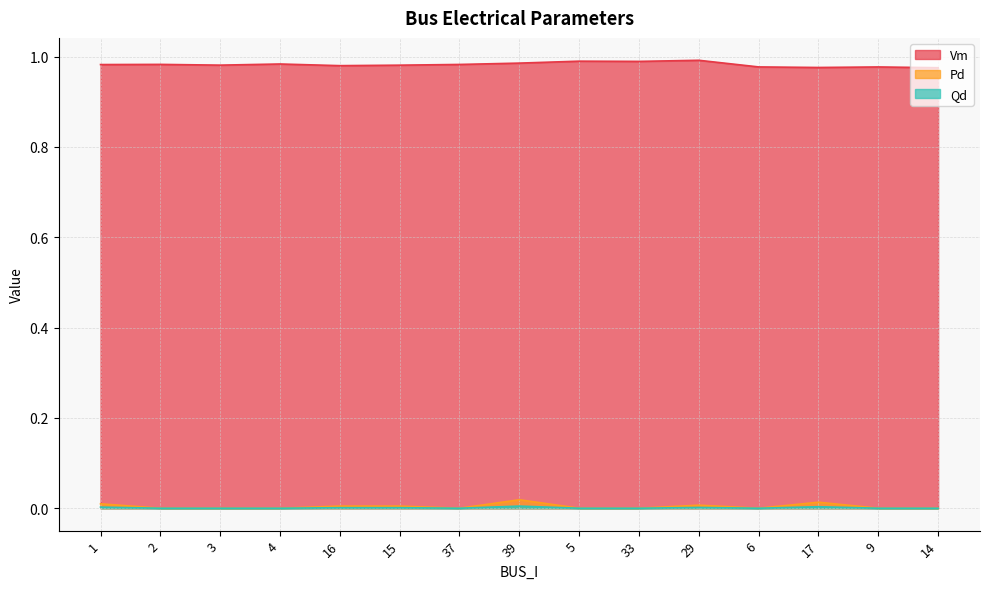

What is the total value across all series at 15?

1.0